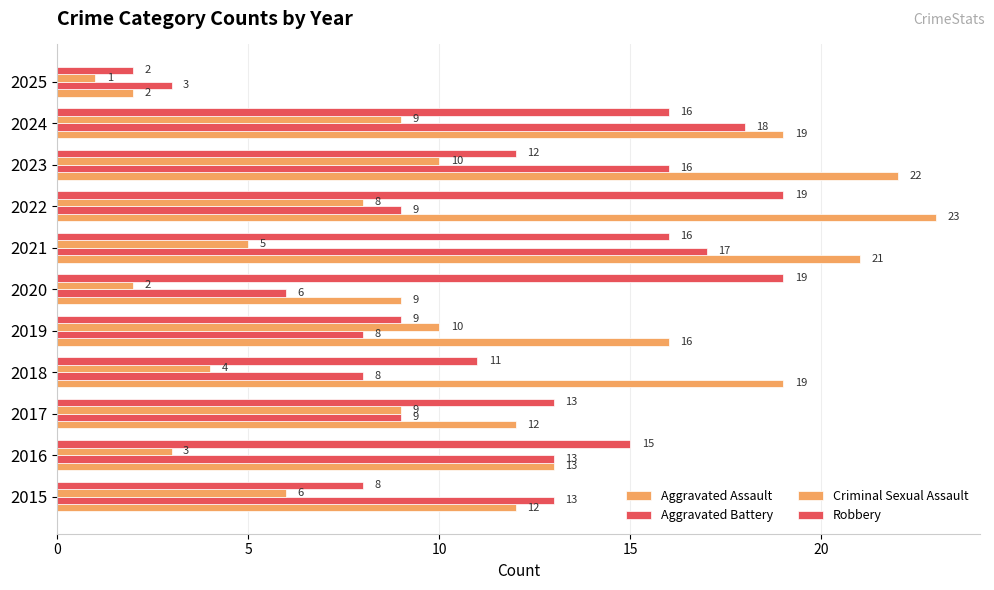

Count the number of categories in the chart.

11